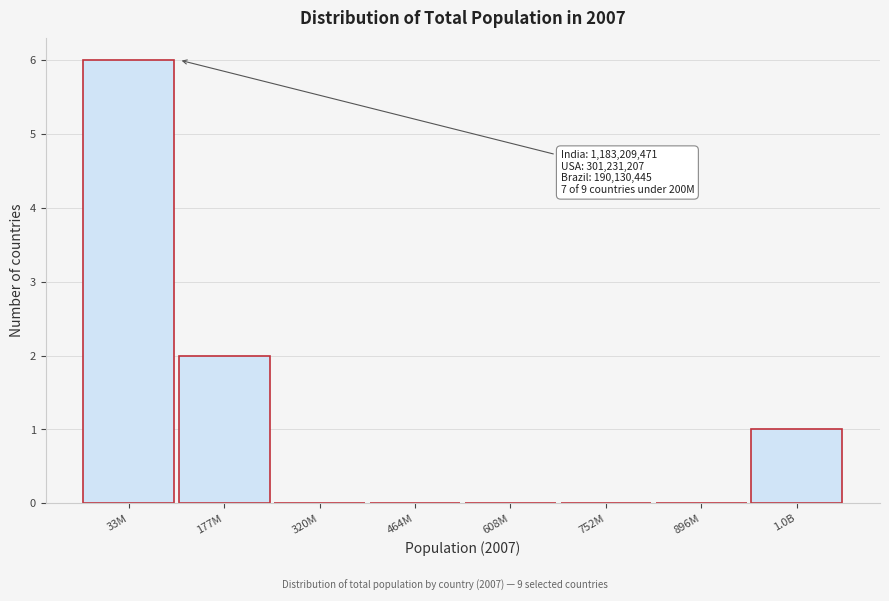

Is it true that the value at 752M is 0?

True